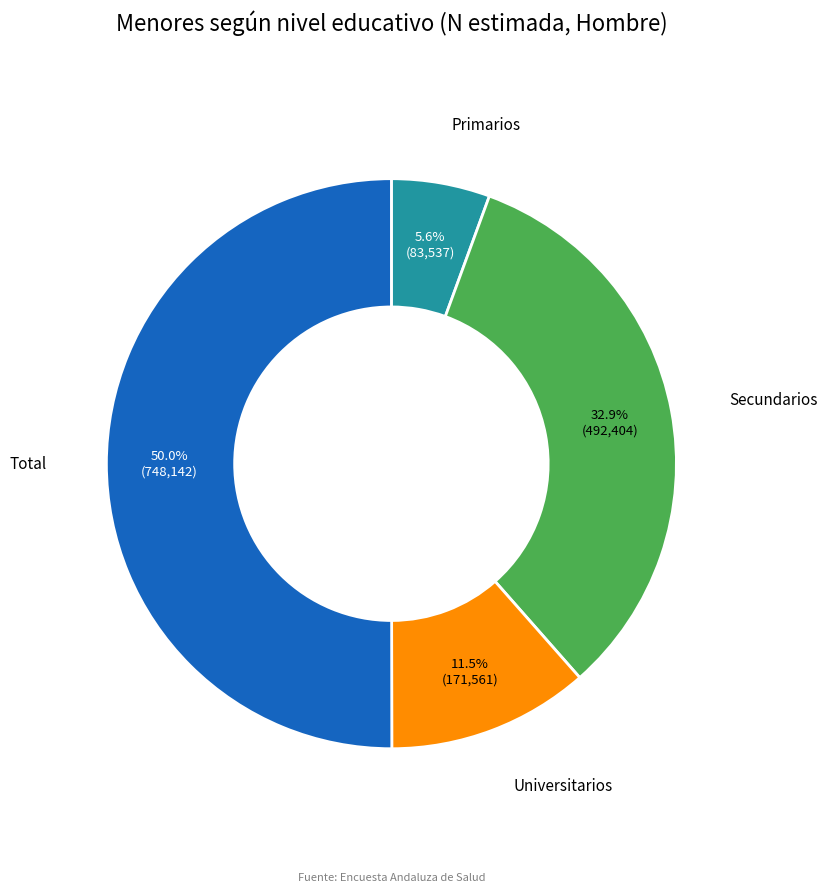

How many slices are in this pie chart?

4